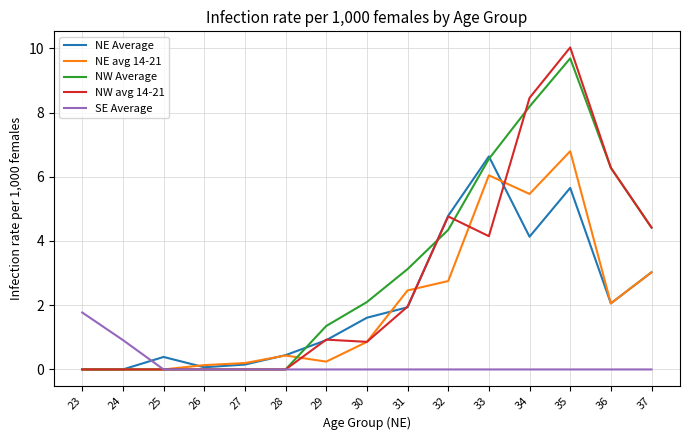

Which series changed the most between 26 and 34?

NW avg 14-21